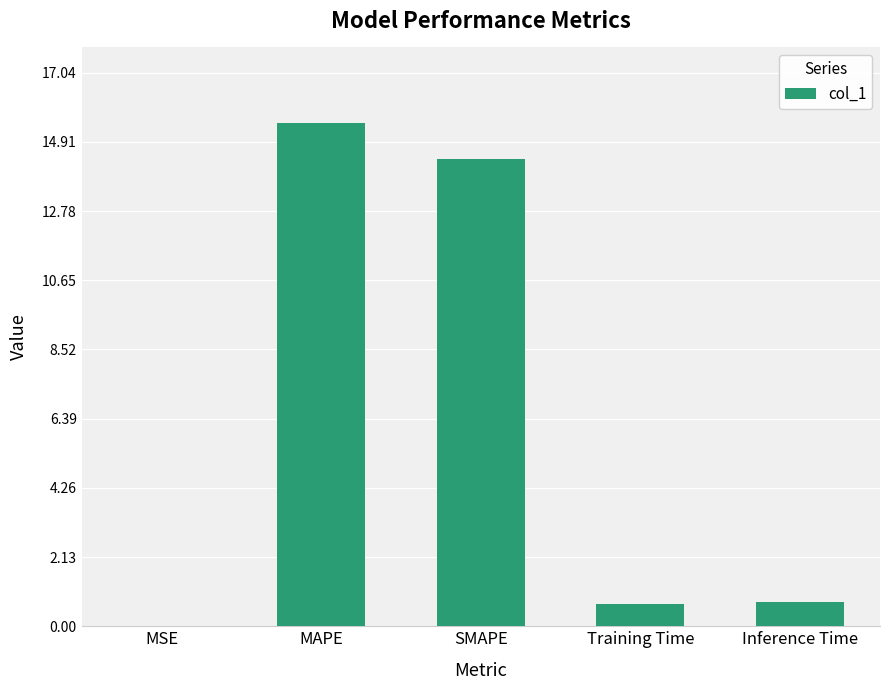

The chart shows a value of 0.8 at Inference Time. True or false?

True